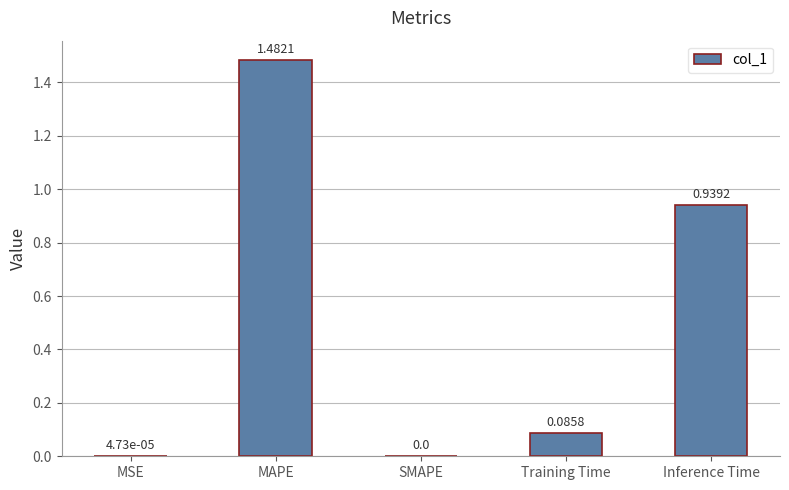

Which category has the highest value across all series?

MAPE